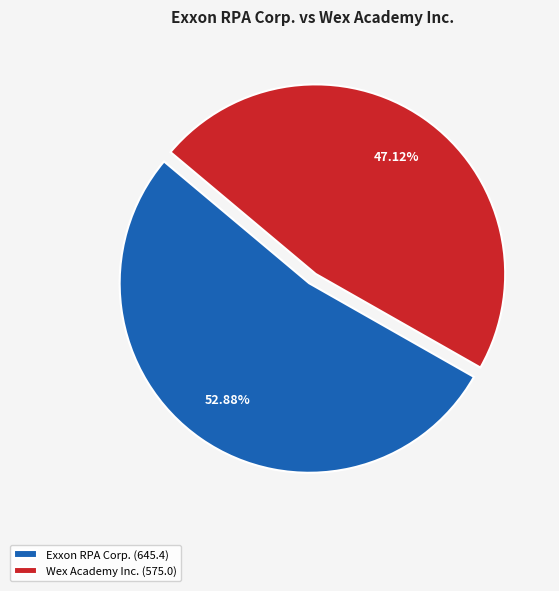

Which slice is the smallest?

Wex Academy Inc. (575.0)